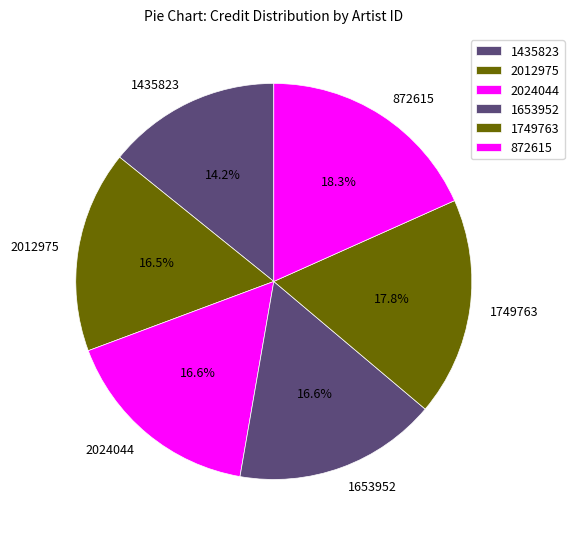

Which slice is the smallest?

1435823